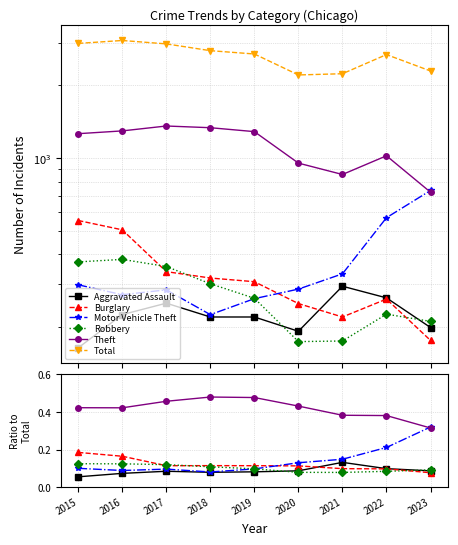

Rank the series by their maximum value, from lowest to highest.

Robbery, Aggravated Assault, Burglary, Motor Vehicle Theft, Theft, Total